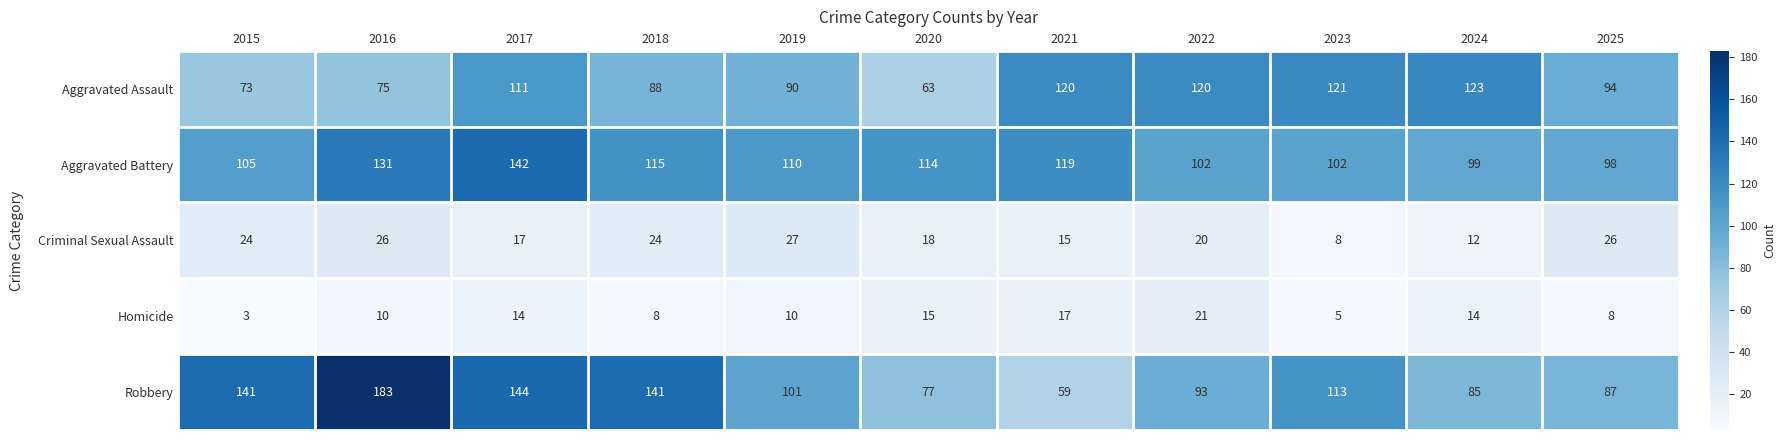

What is the minimum value shown in the chart?

3